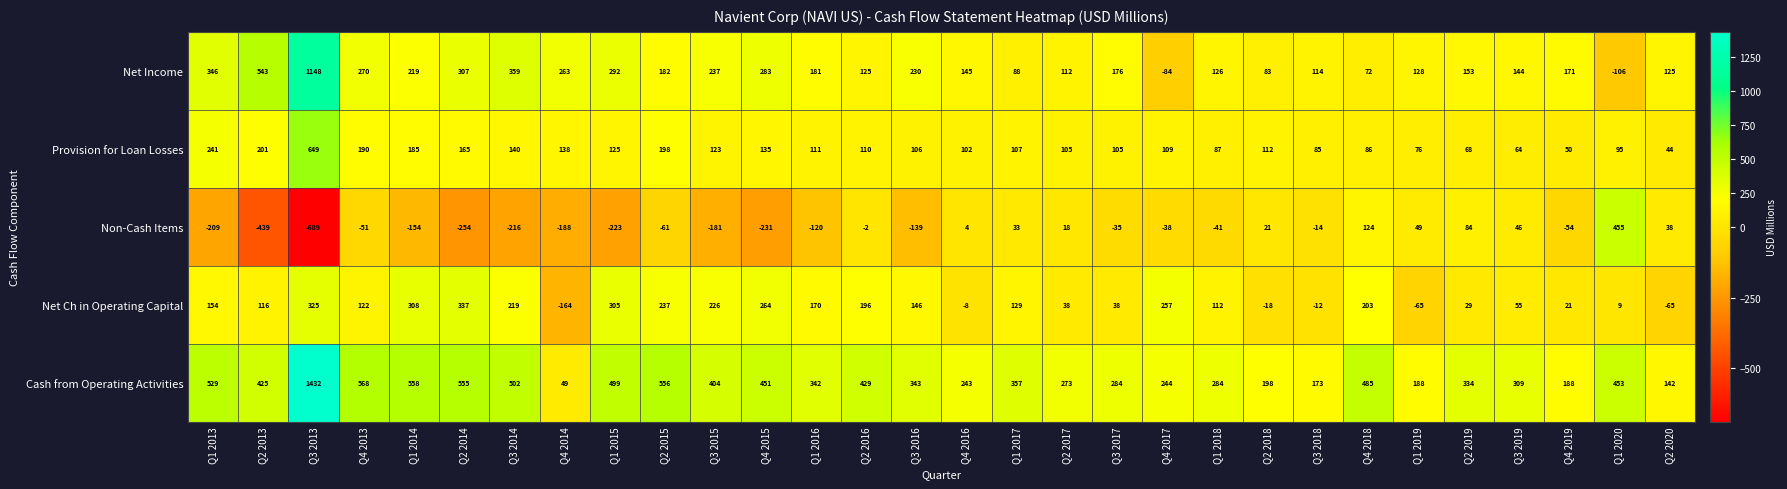

How many series are shown in this chart?

5